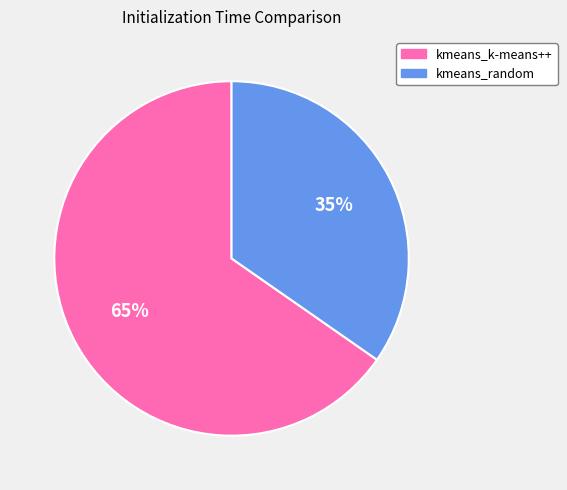

Is there any slice that represents more than half of the pie?

Yes